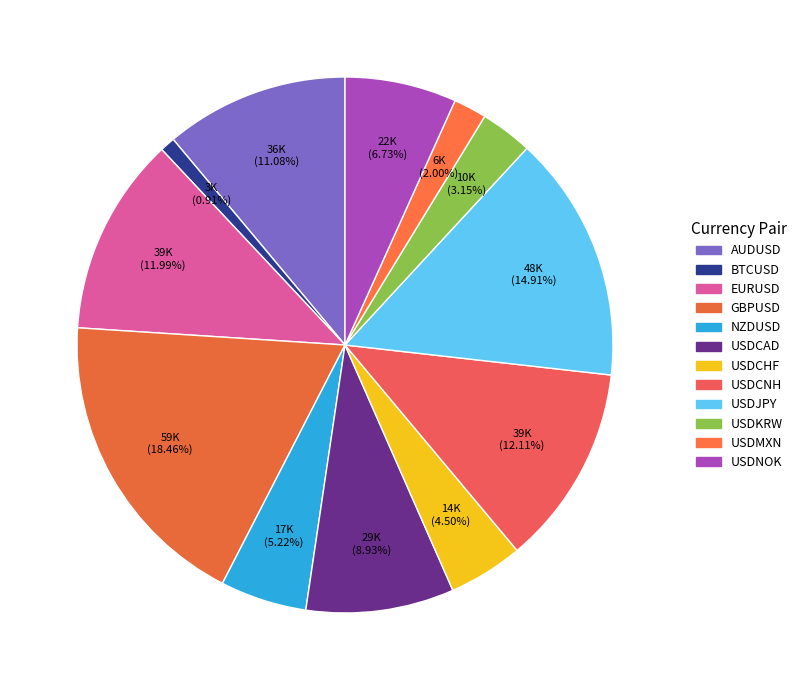

To the nearest percent, what percentage of the pie is USDCHF?

5%